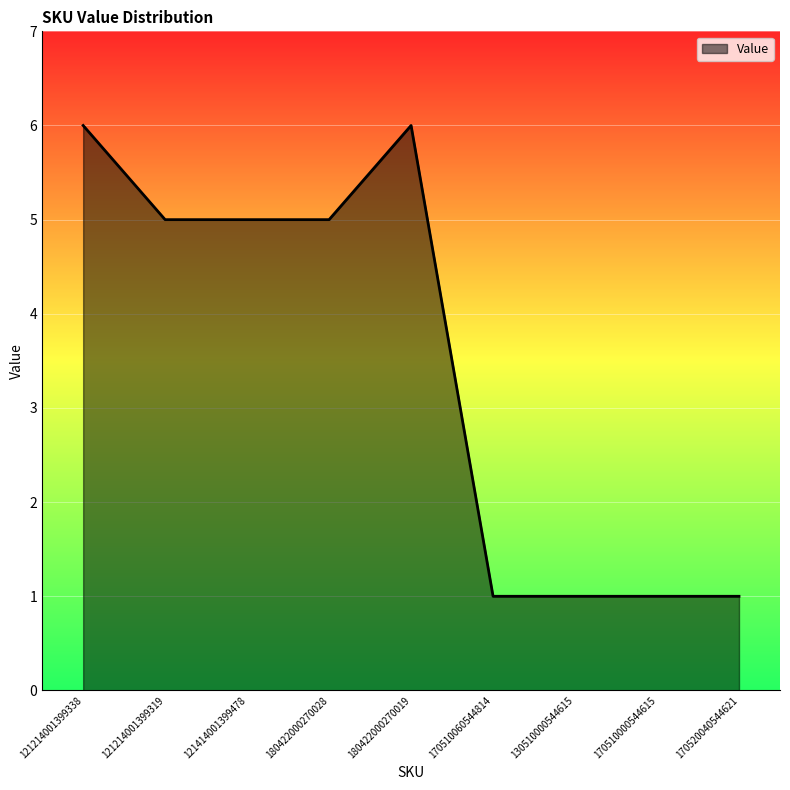

What is the average value?

3